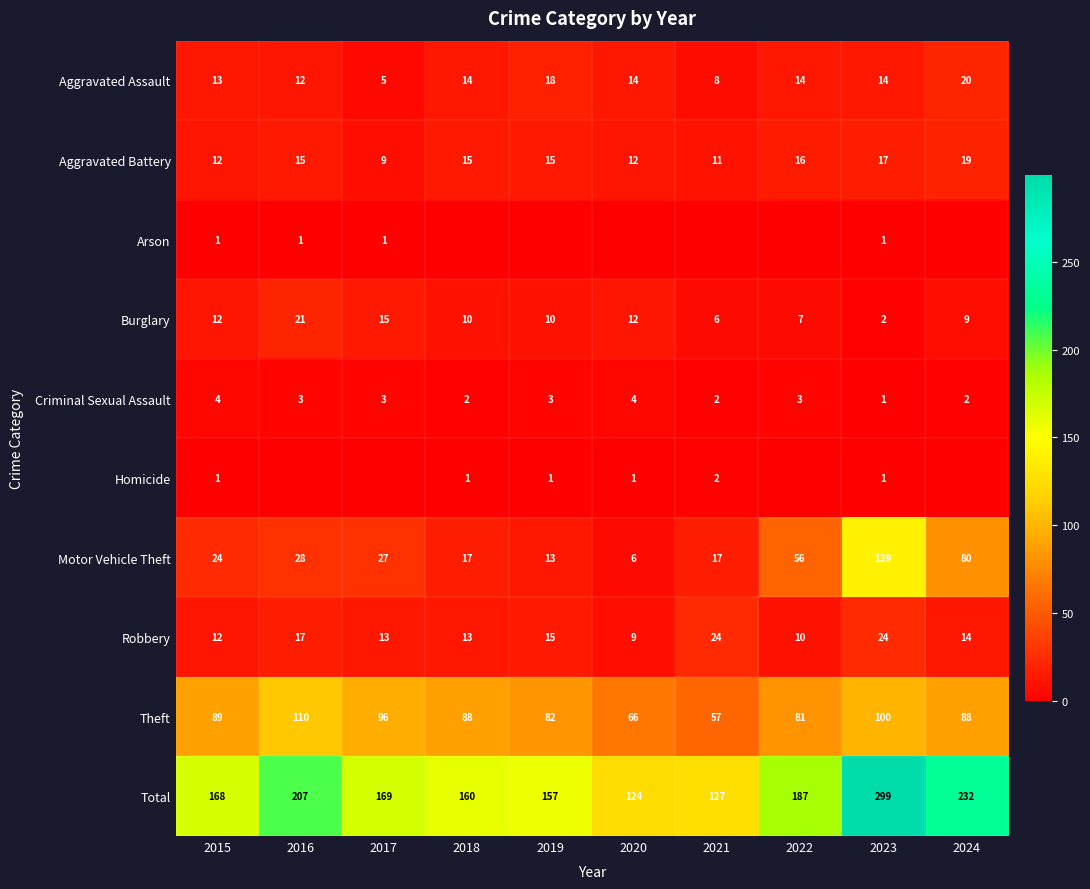

The value of Criminal Sexual Assault at 2021 is 2. True or false?

True